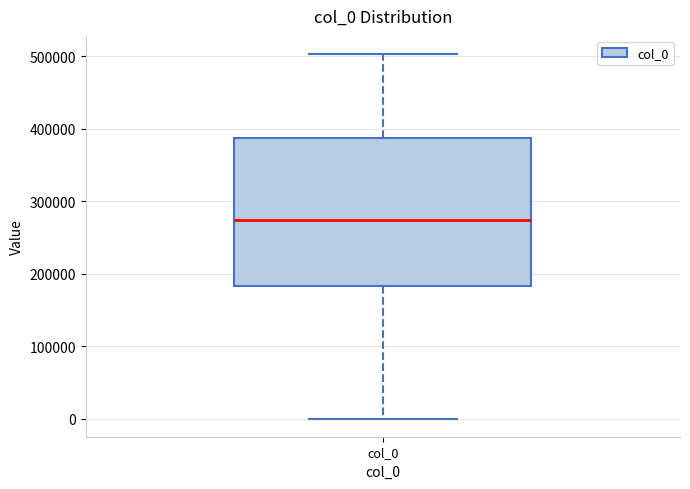

Transcribe this box plot: give where the median line is, the range the box spans, and where the two whiskers end, as read against the y-axis. The values are not printed on the chart, so give them approximately, as read against the axis.

median 270000, box 180000 to 390000, whiskers 0 to 500000